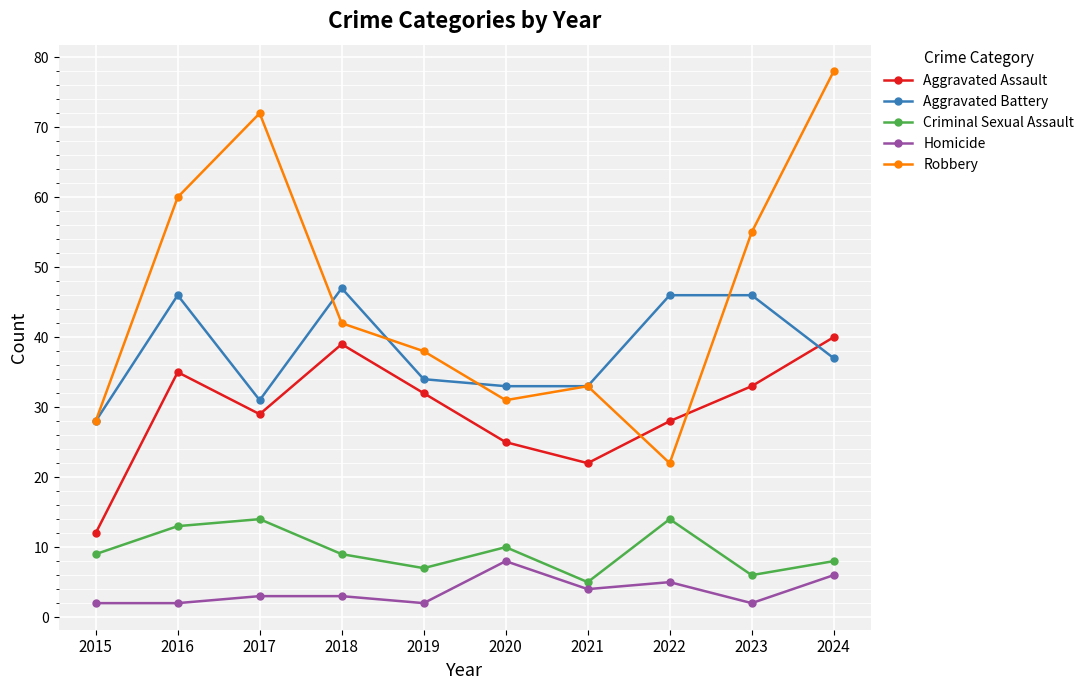

What is the total value across all series at 2021?

97